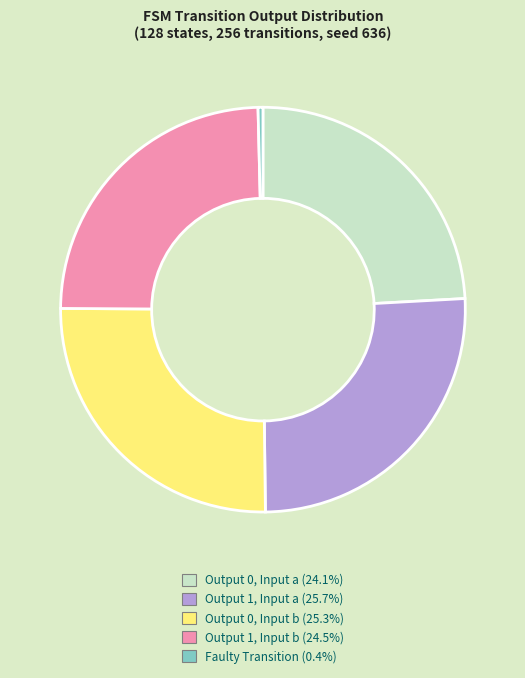

Is there any slice that represents more than half of the pie?

No